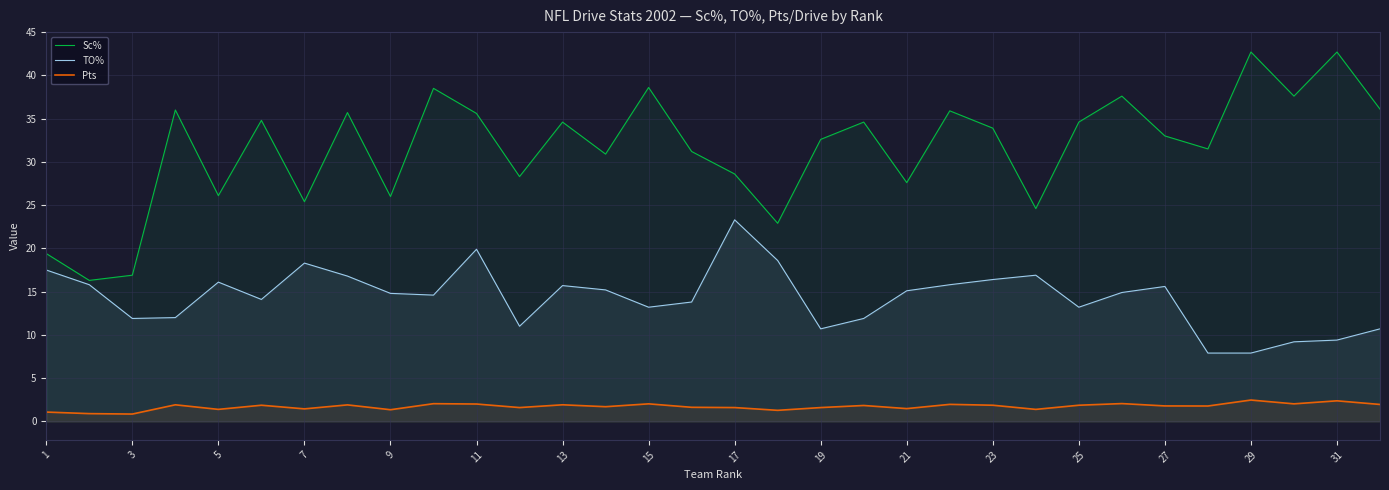

What is the difference between the maximum and minimum values in the TO% series?

15.4